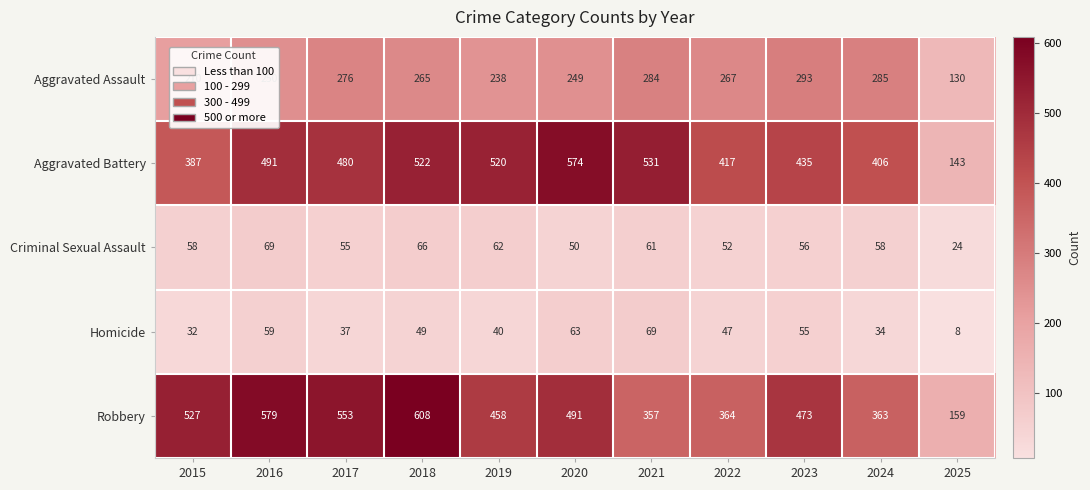

At how many categories does at least one series exceed 470?

8